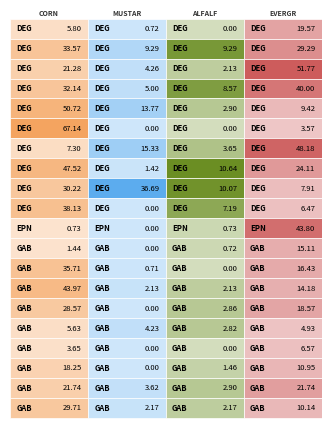

Rank the series at GAB_JON from lowest to highest value.

ALFALFA, MUSTARD, EVERGREEN_FOREST, CORN